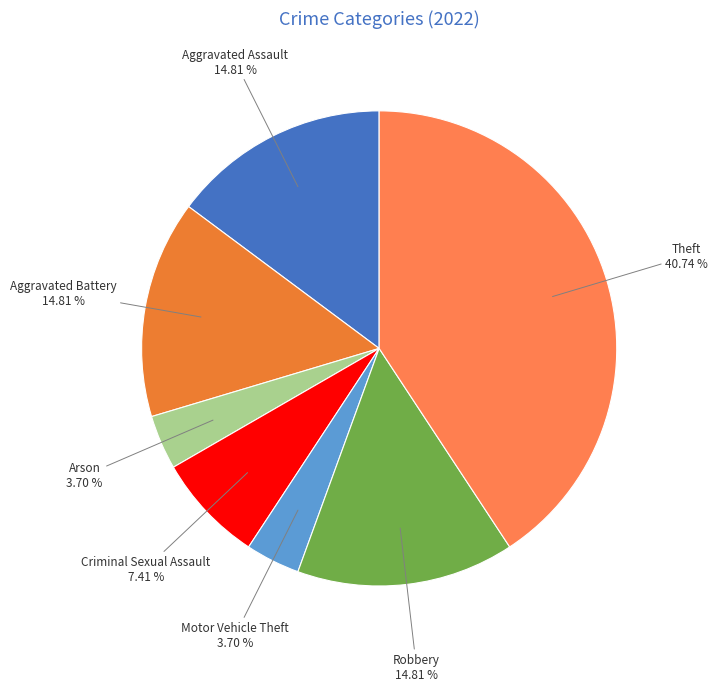

How many segments does this pie chart have?

7